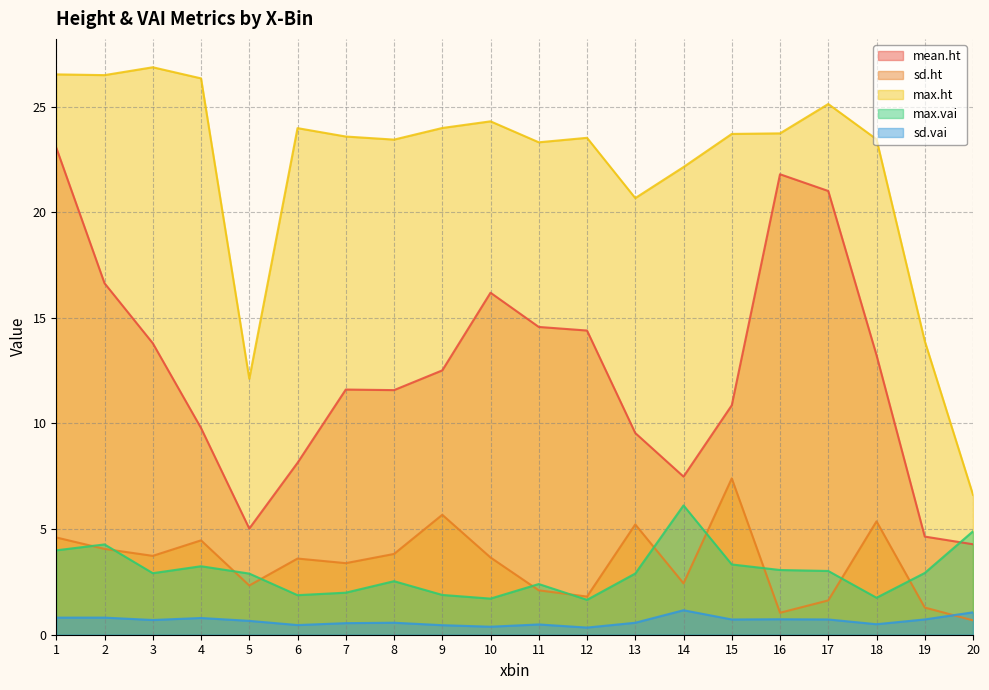

At which category is the sum across all series the highest?

1